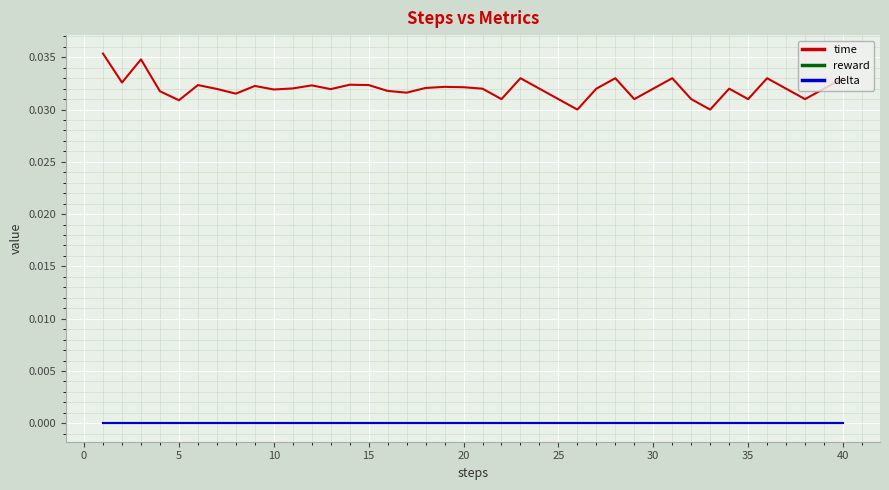

Is this an area chart (filled region under the line)?

No